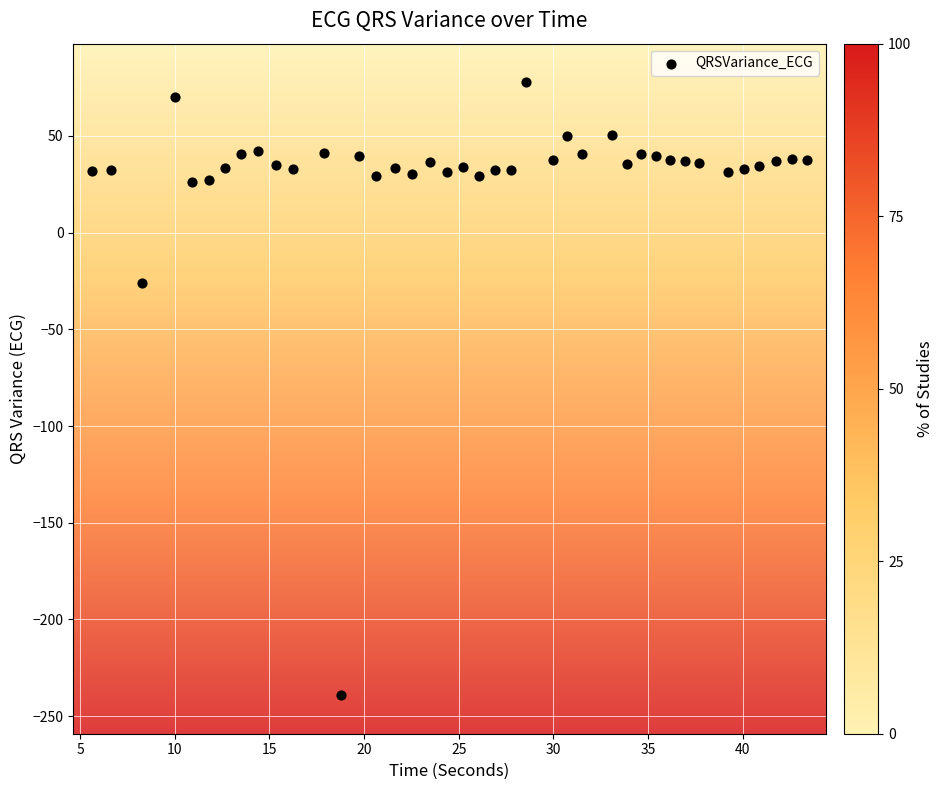

What is the range of X values (max minus min)?

37.8